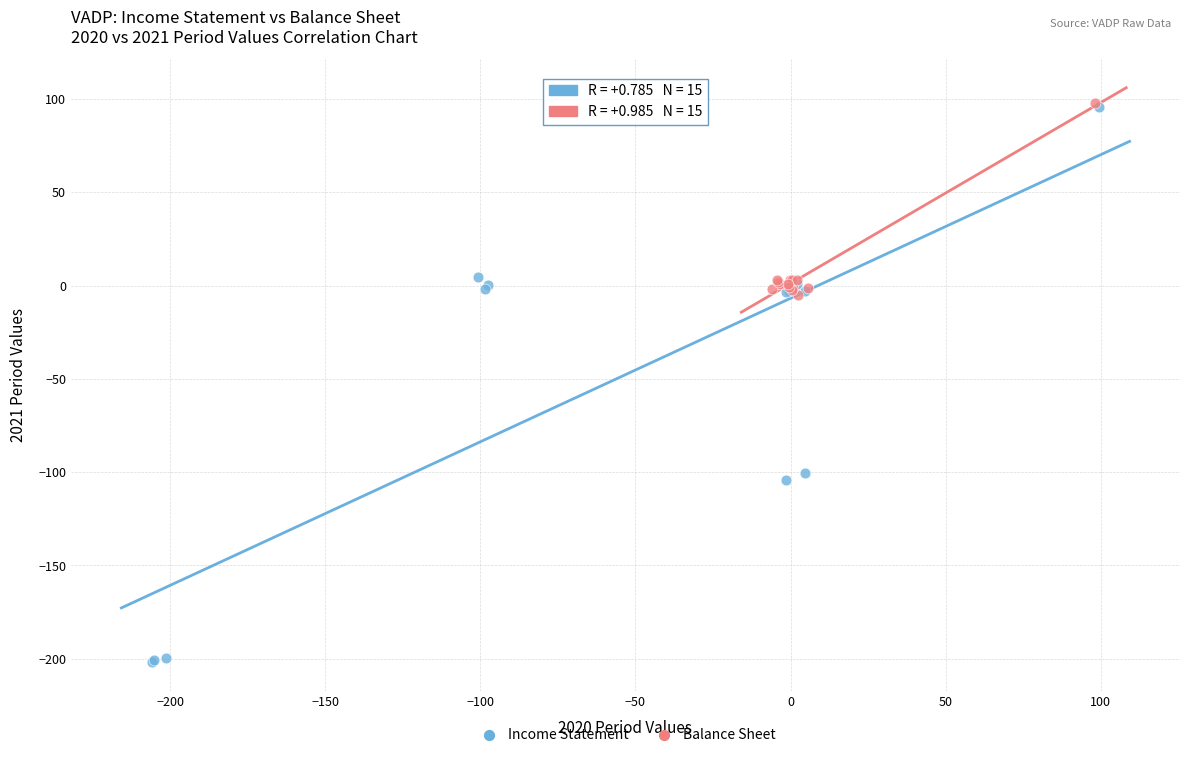

Which series has the widest spread of Y values?

Income Statement